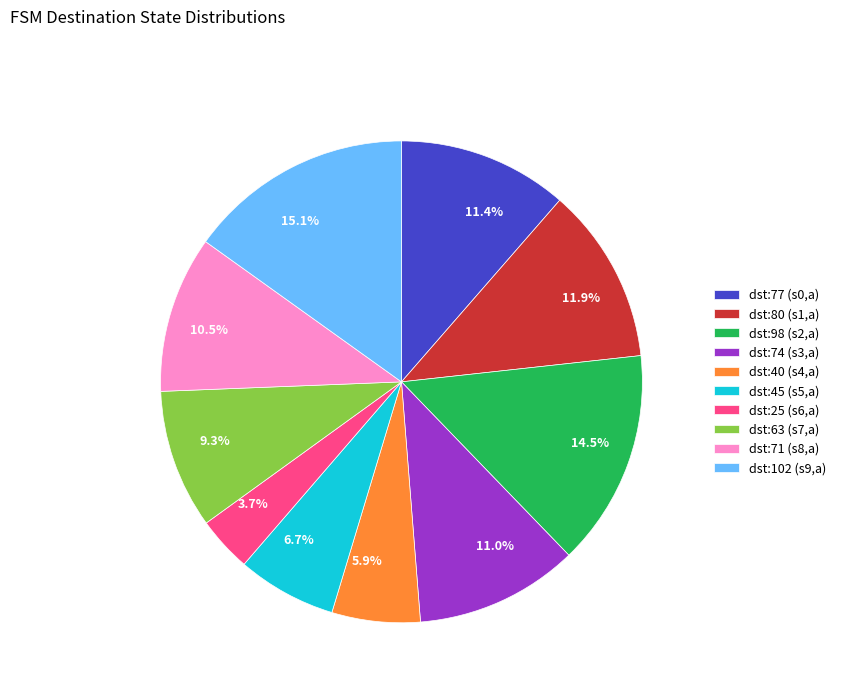

Is there a majority slice in this chart?

No